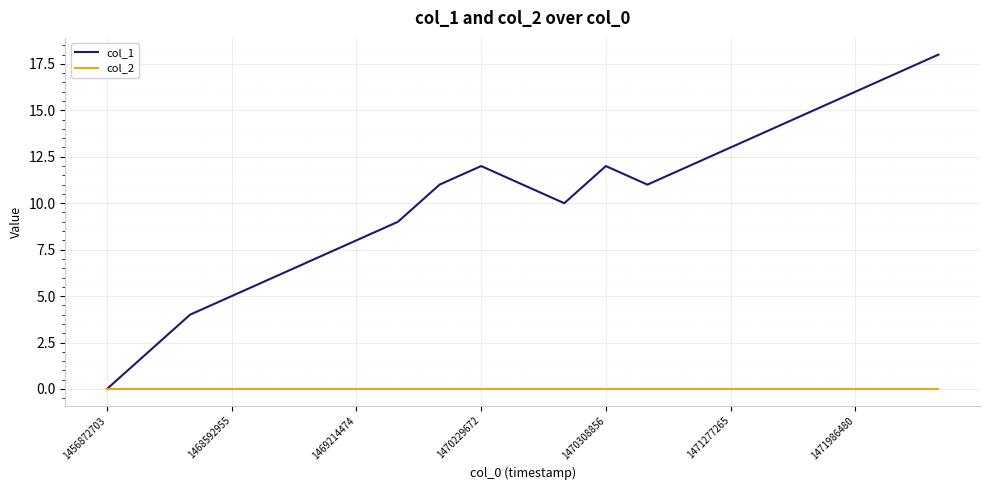

Which series has the largest total across all categories?

col_1